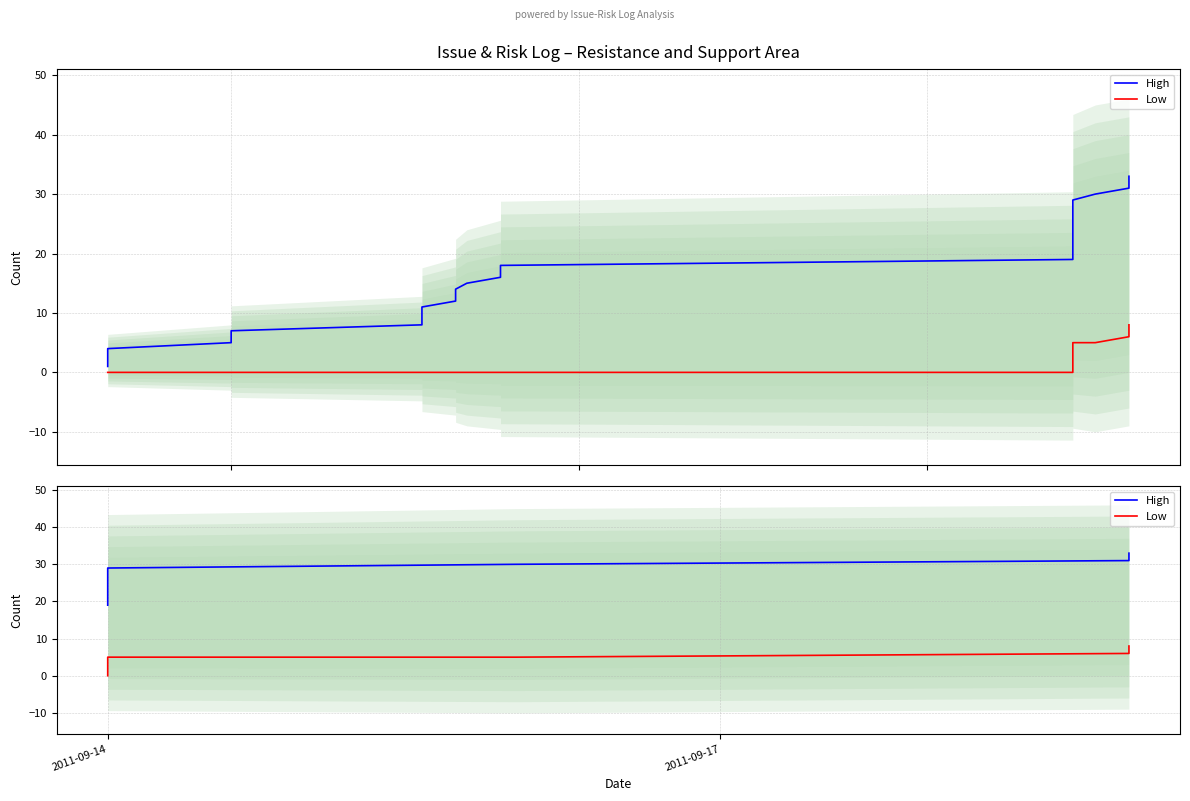

How many values in the Low series exceed 3?

7